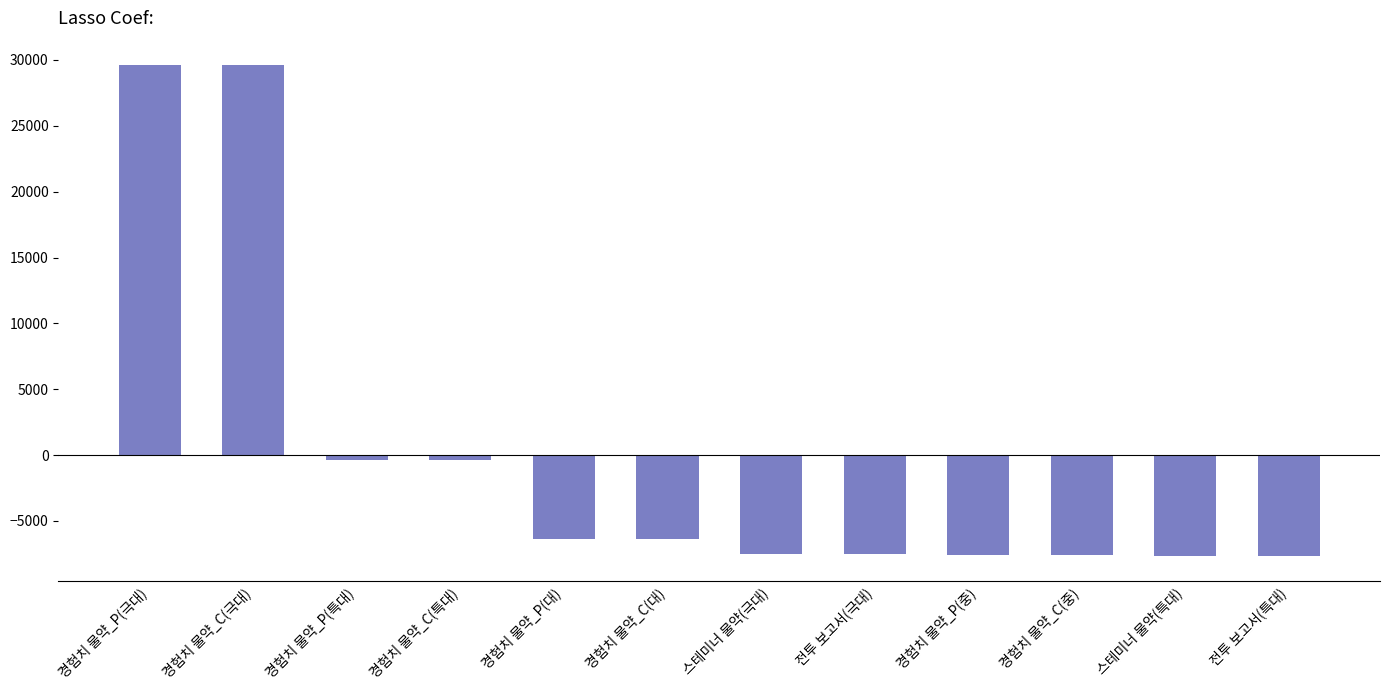

What position from the right is 경험치 물약_C(극대)?

11